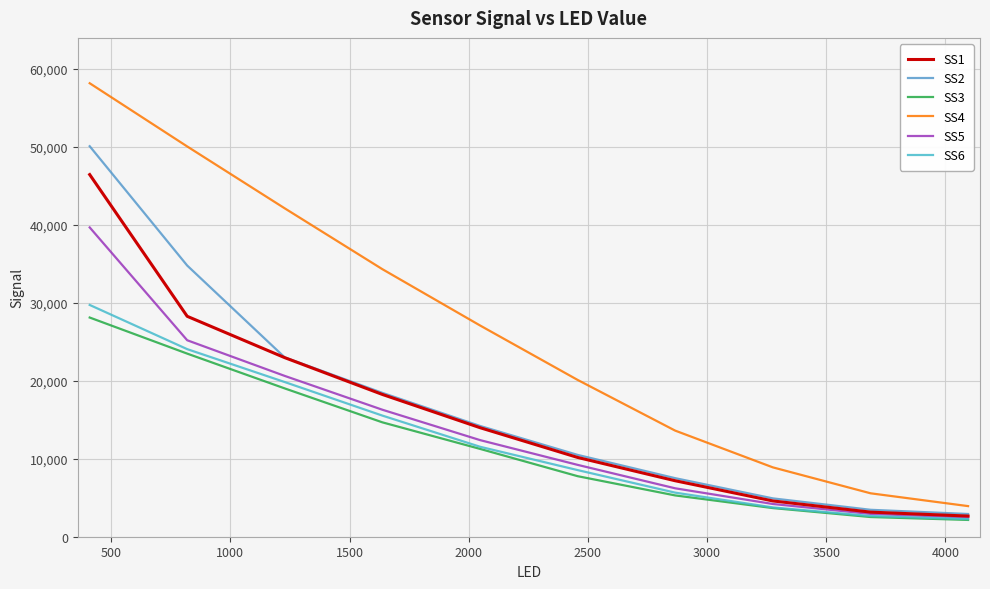

True or false: SS3 and SS2 intersect in this chart.

False